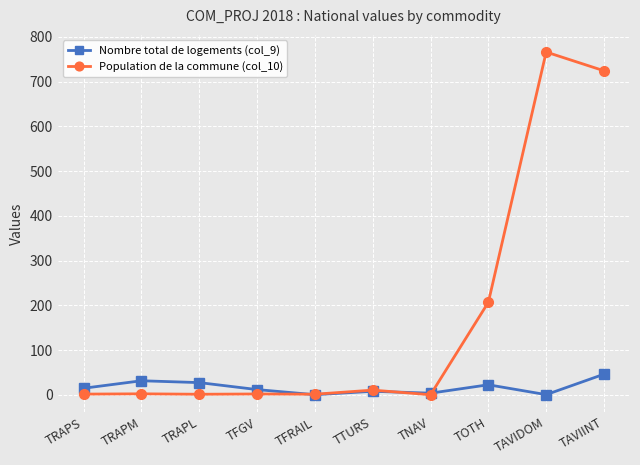

What is the difference between the highest and lowest values at TFRAIL?

1.1